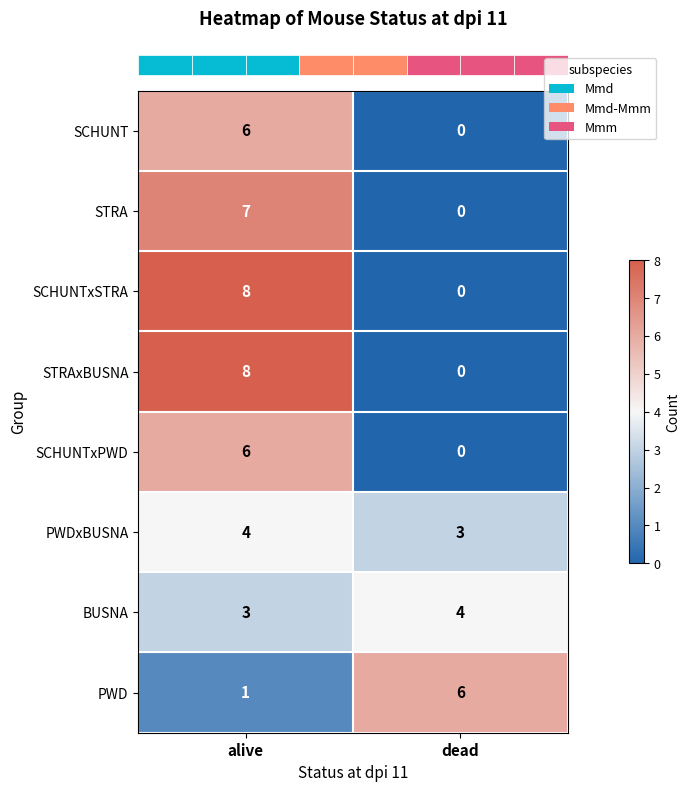

Reading left to right, transcribe all the data shown in this chart.

SCHUNT: 6	0
STRA: 7	0
SCHUNTxSTRA: 8	0
STRAxBUSNA: 8	0
SCHUNTxPWD: 6	0
PWDxBUSNA: 4	3
BUSNA: 3	4
PWD: 1	6